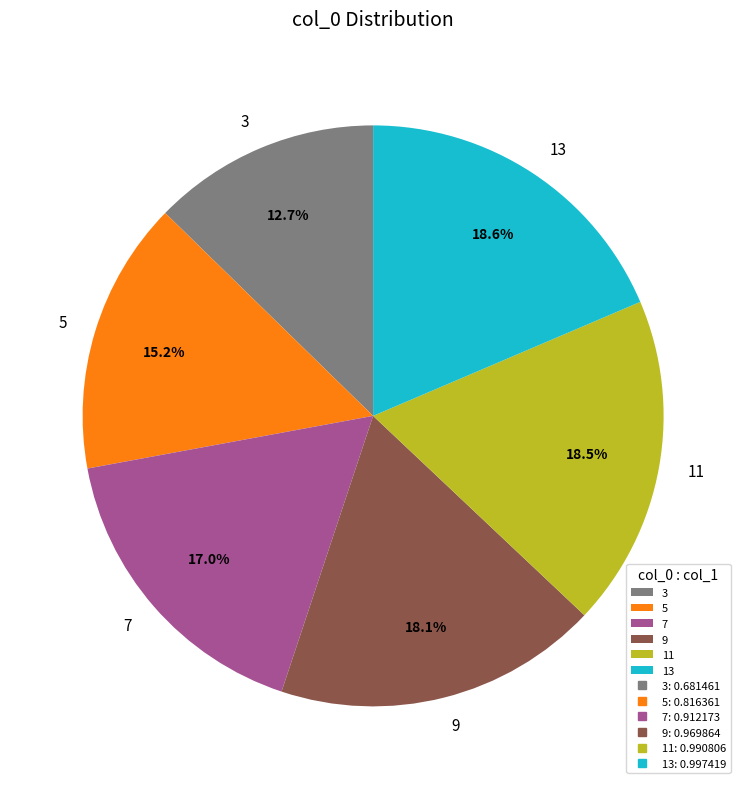

Is there any slice that represents more than half of the pie?

No